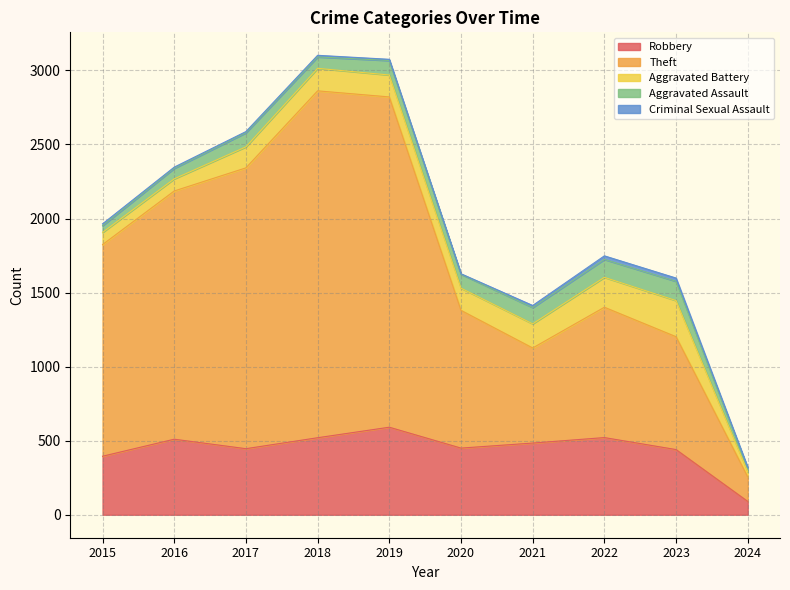

What is the sum of the Aggravated Battery values at 2015 and 2019?

230